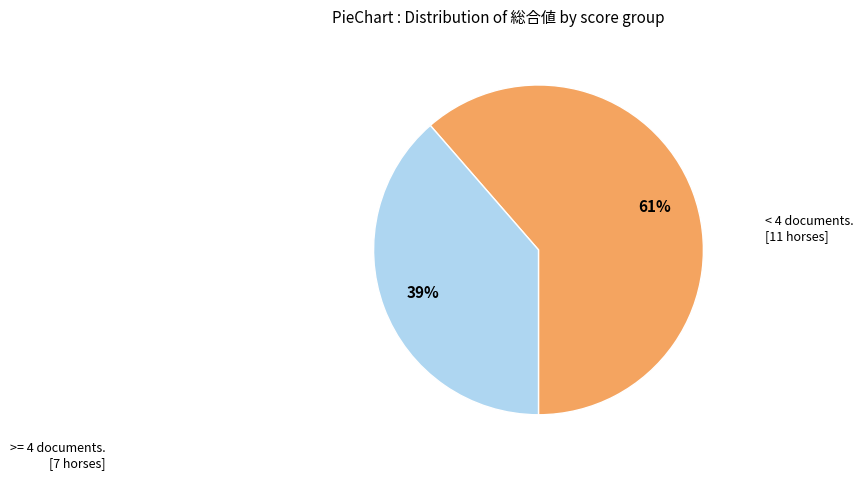

To the nearest percent, what is the average slice percentage?

50%